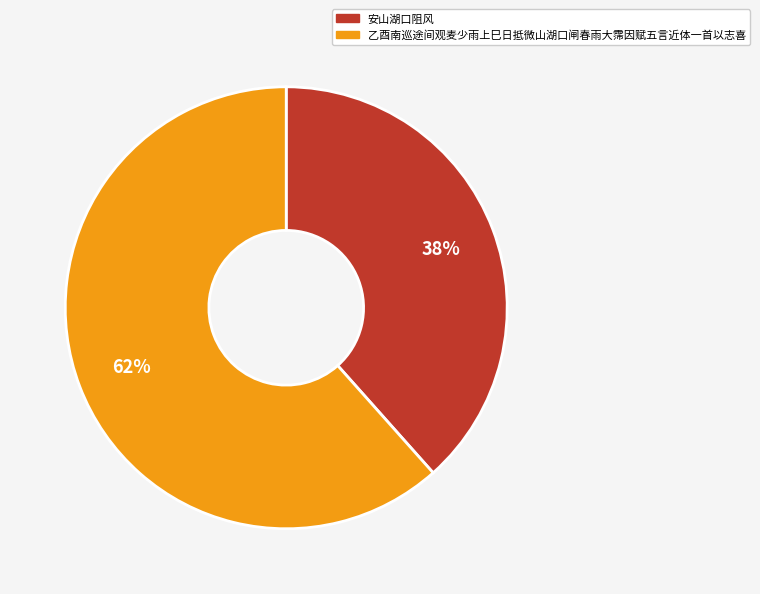

To the nearest percent, what is the average slice percentage?

50%